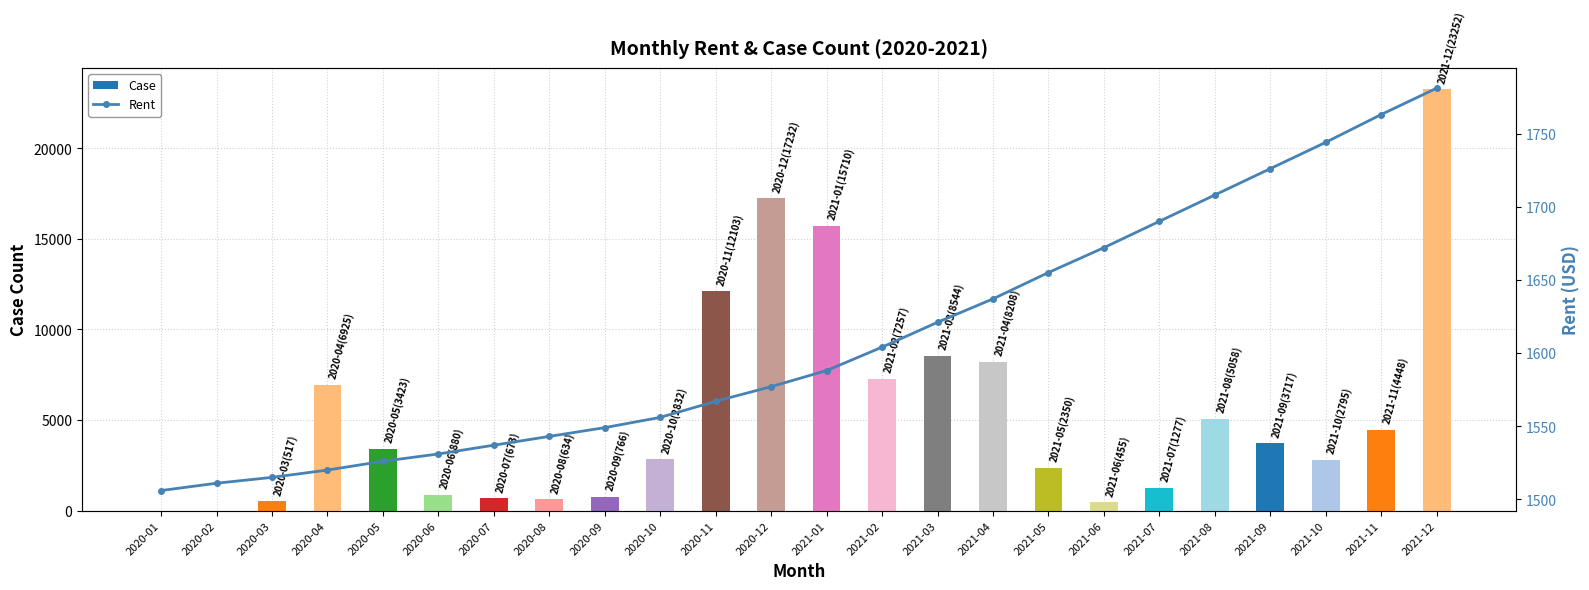

Reading left to right, list all the values displayed in this chart.

Case: 0	0	517	6925	3423	880	673	634	766	2832	12103	17232	15710	7257	8544	8208	2350	455	1277	5058	3717	2795	4448	23252
Rent: 1506	1511	1515	1520	1526	1531	1537	1543	1549	1556	1567	1577	1588	1604	1621	1637	1655	1672	1690	1708	1726	1744	1763	1781